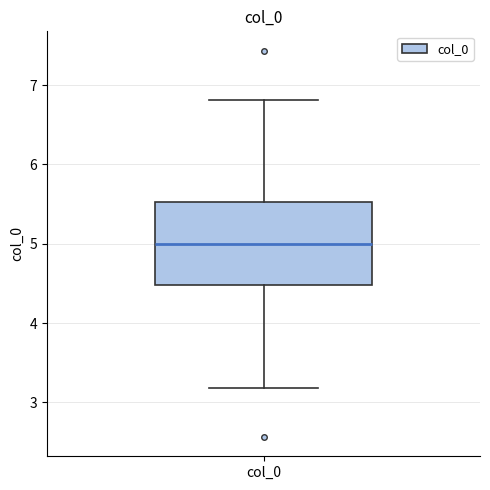

Where does the median line of the box for col_0 sit on the y-axis? The values are not printed on the chart, so give them approximately, as read against the axis.

5.0